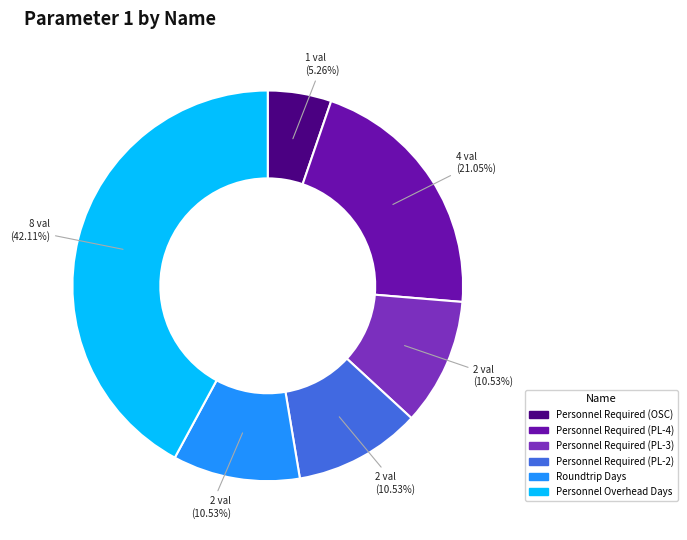

To the nearest percent, what is the difference between the Personnel Required (PL-2) and Personnel Required (OSC) slice percentages?

5%